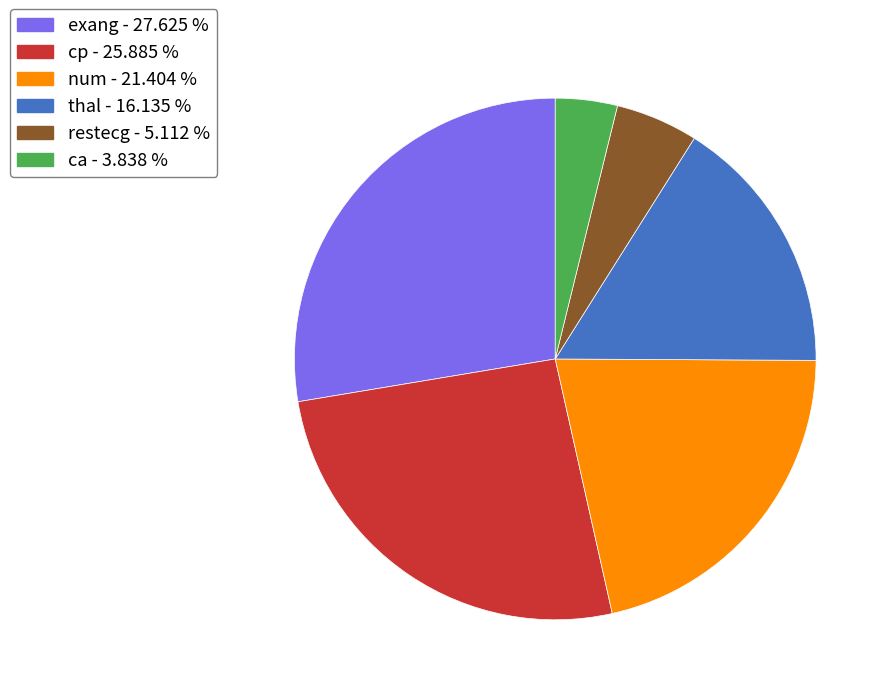

Combined, do ca and num account for over 50%?

No